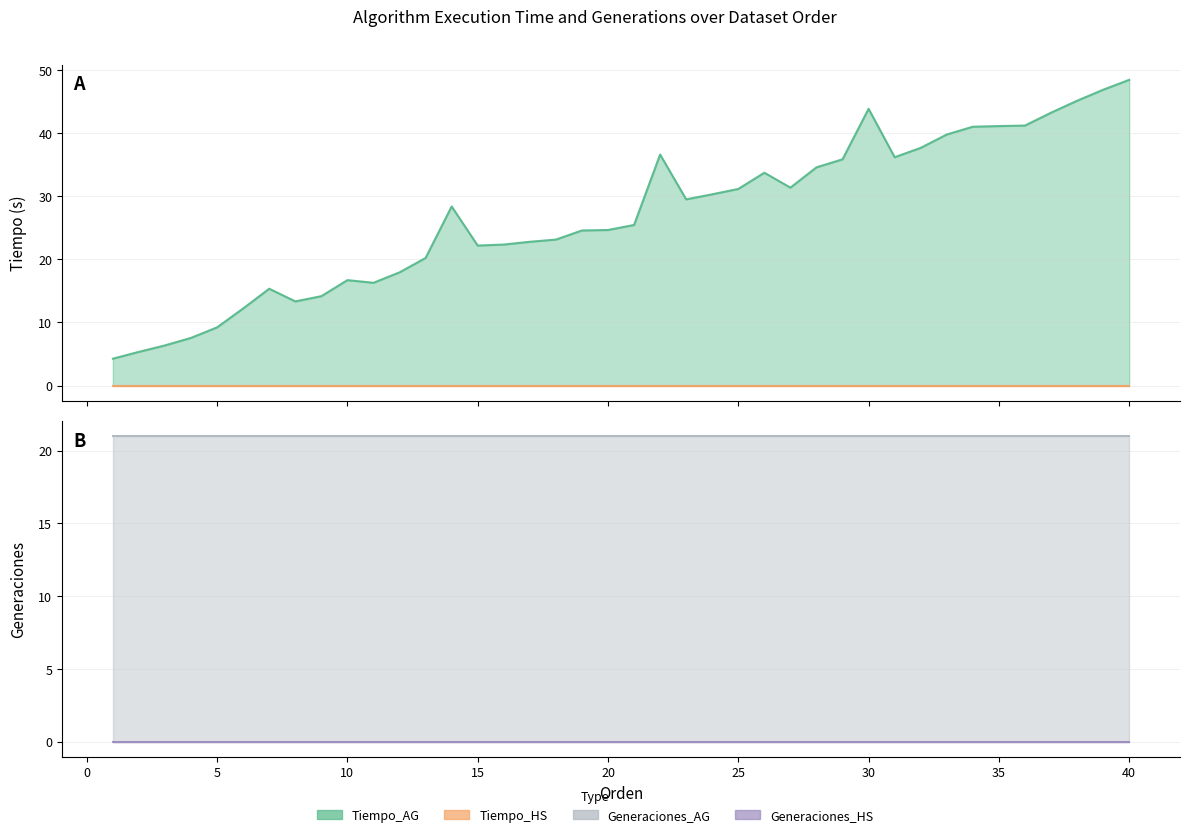

True or false: Tiempo_AG and Tiempo_HS intersect in this chart.

False